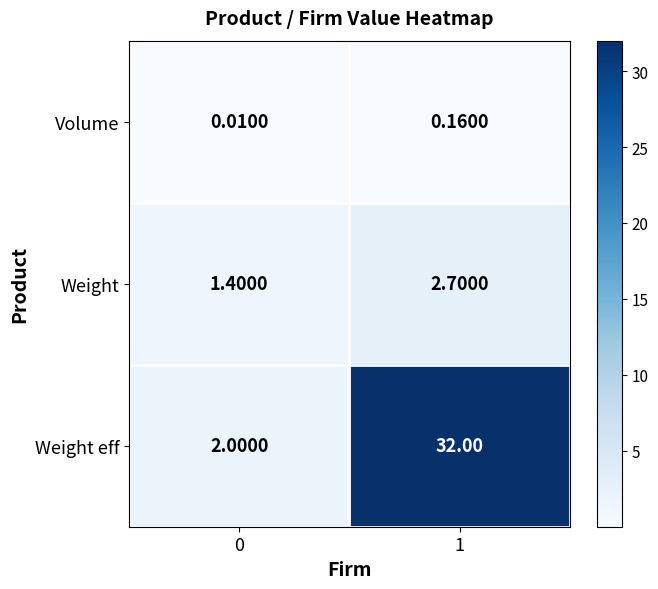

Rank the series at 1 from highest to lowest value.

Weight eff, Weight, Volume